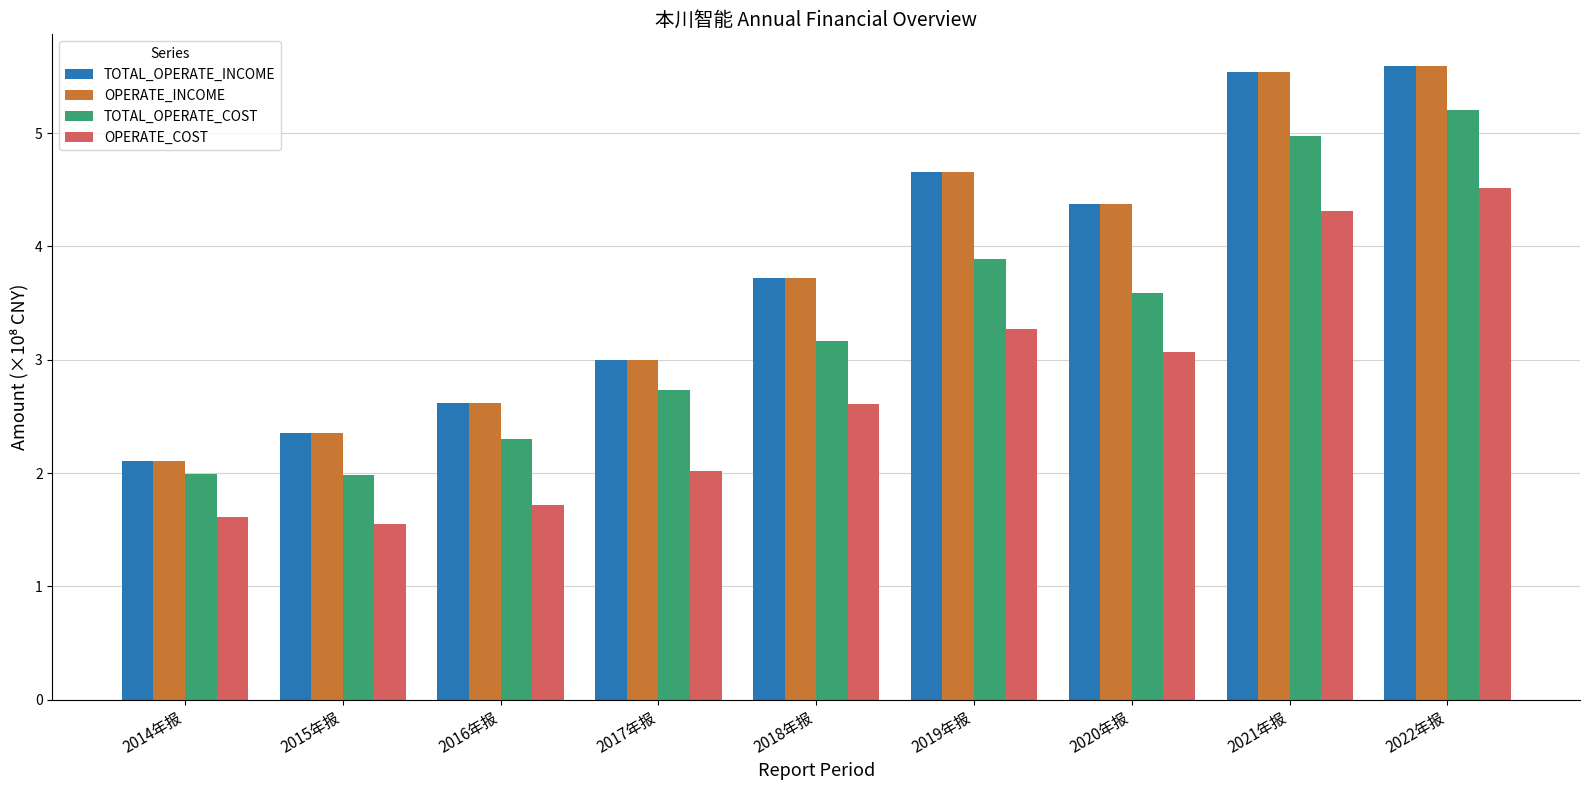

What is the total value across all series at 2016年报?

9.3